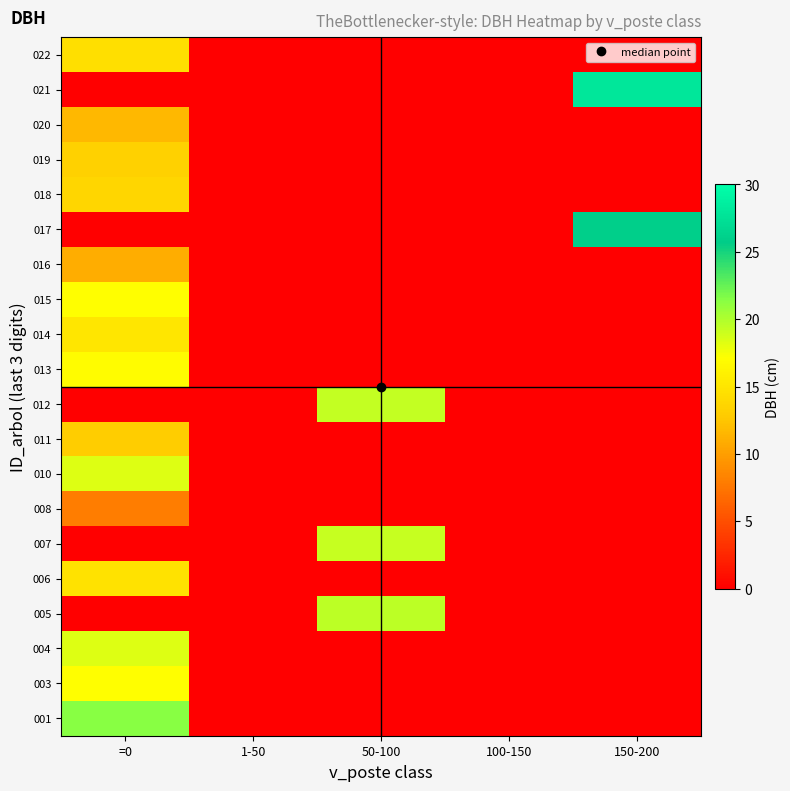

What is the maximum value shown in the chart?

28.0